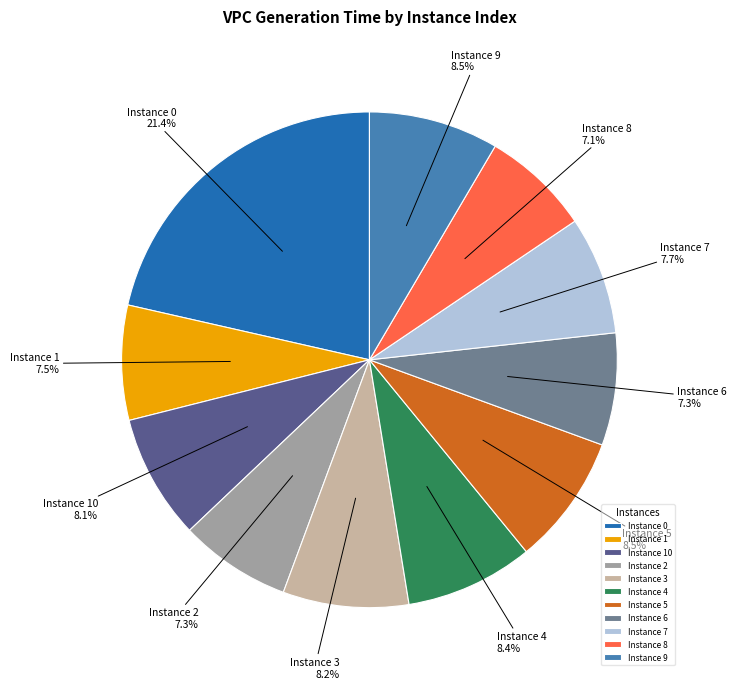

How much of the chart is everything except Instance 8?

92.9%